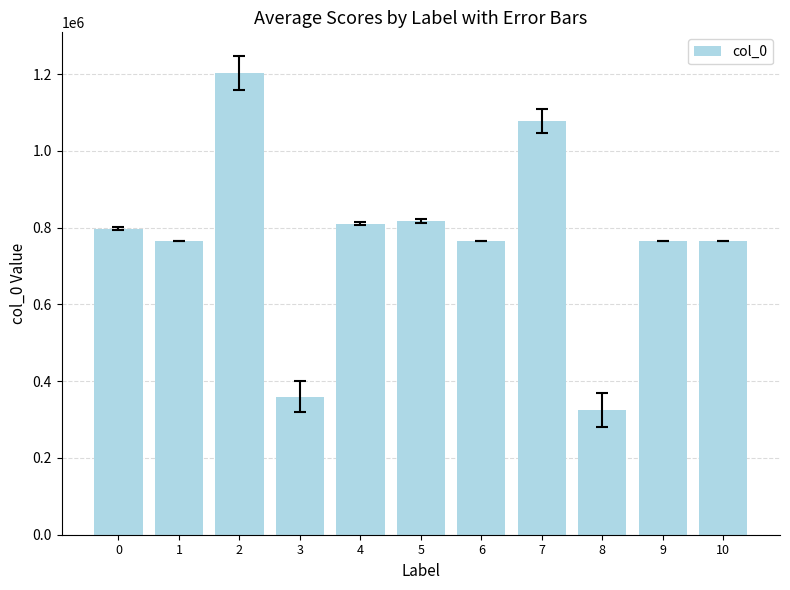

What is the average value?

768507